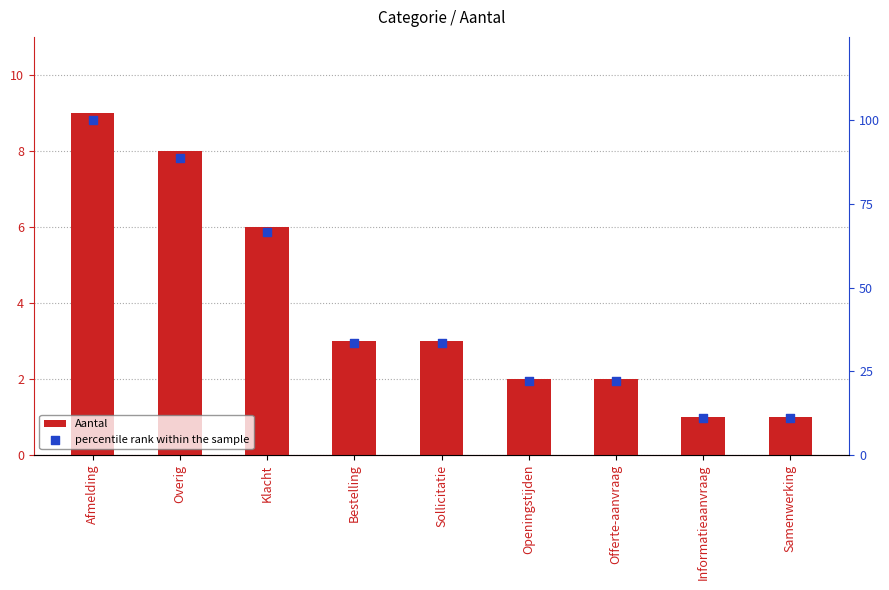

Which series contains the lowest Y value?

Aantal